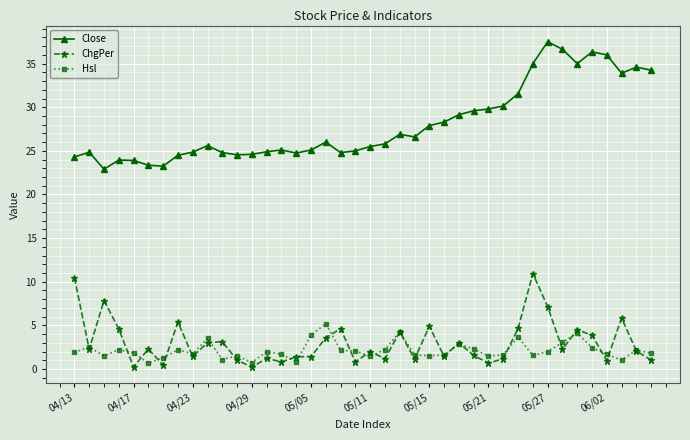

What is the sum of all ChgPer values?

120.6